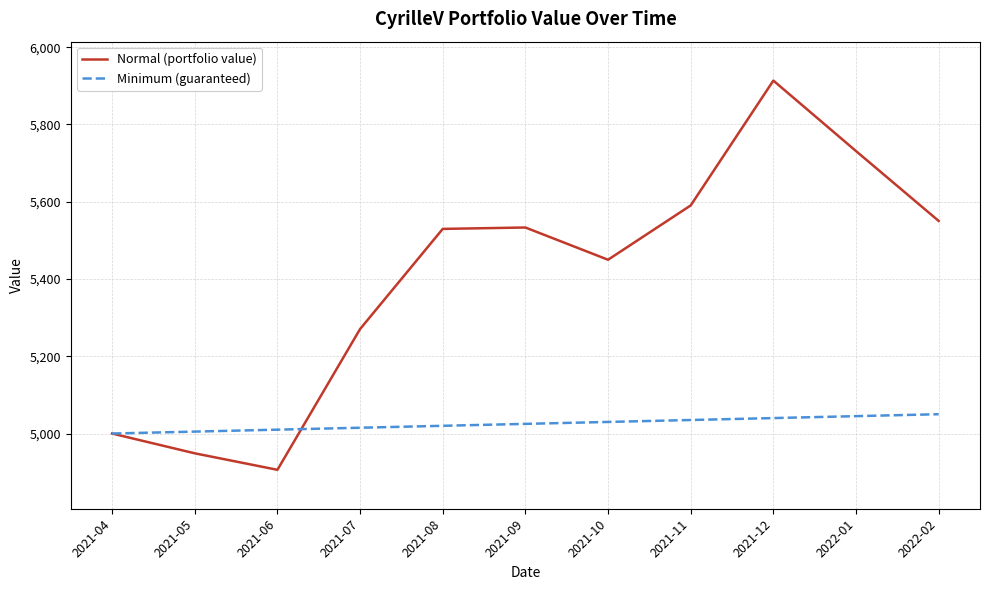

Rank the series by their maximum value, from lowest to highest.

Minimum (guaranteed), Normal (portfolio value)